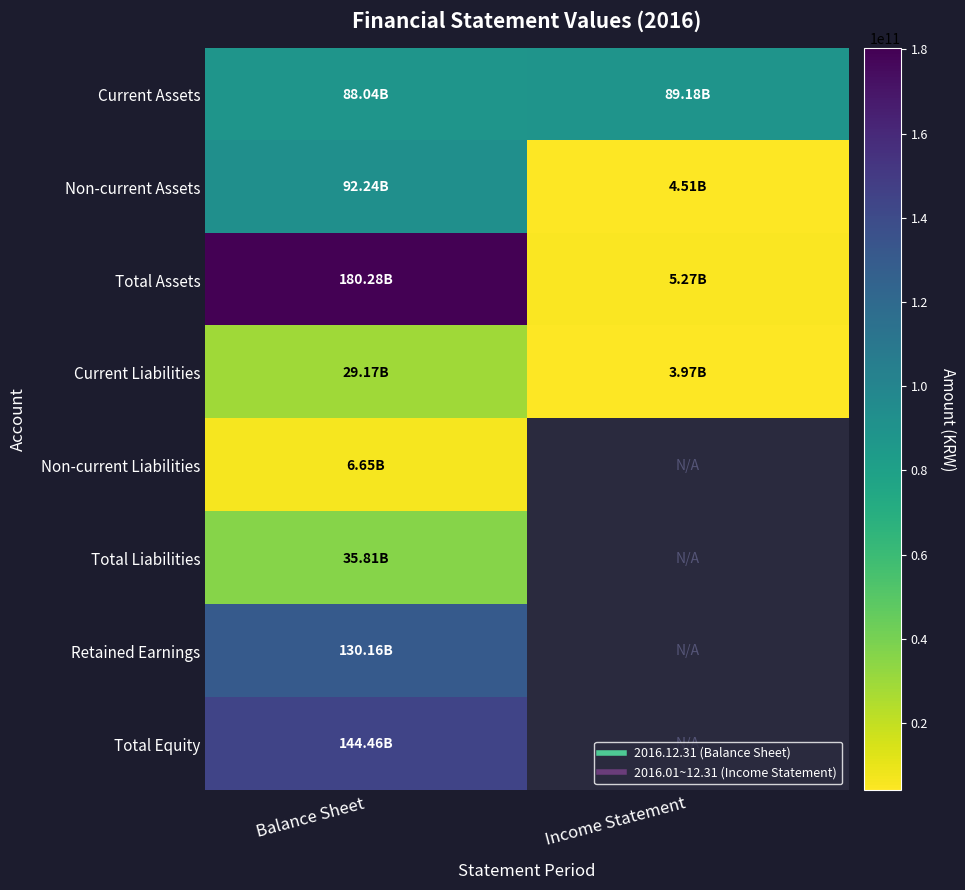

Rank the series by their maximum value, from highest to lowest.

Total Assets, Total Equity, Retained Earnings, Non-current Assets, Current Assets, Total Liabilities, Current Liabilities, Non-current Liabilities